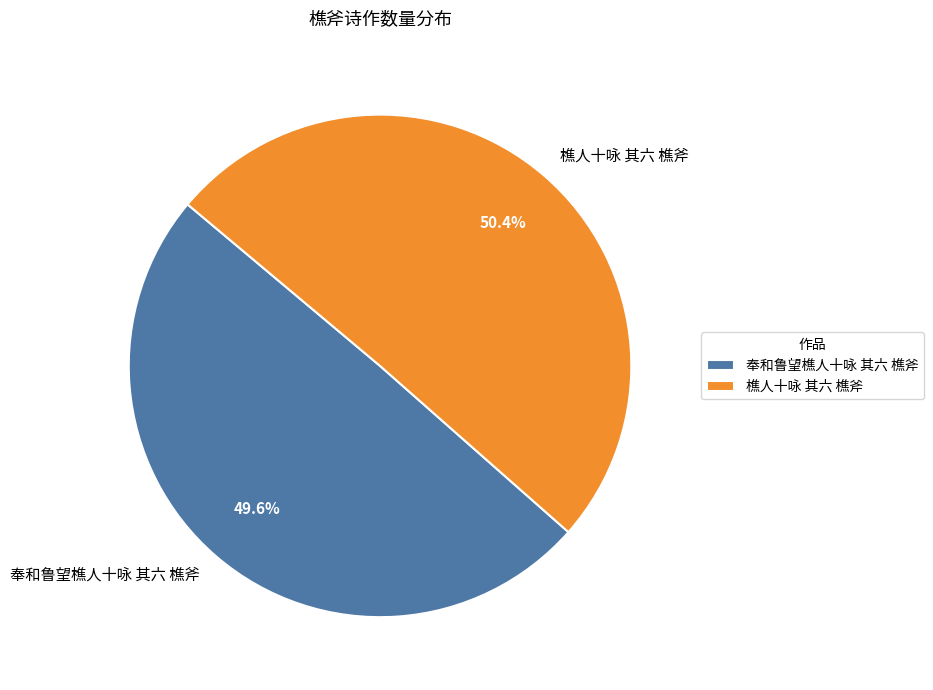

How many segments does this pie chart have?

2